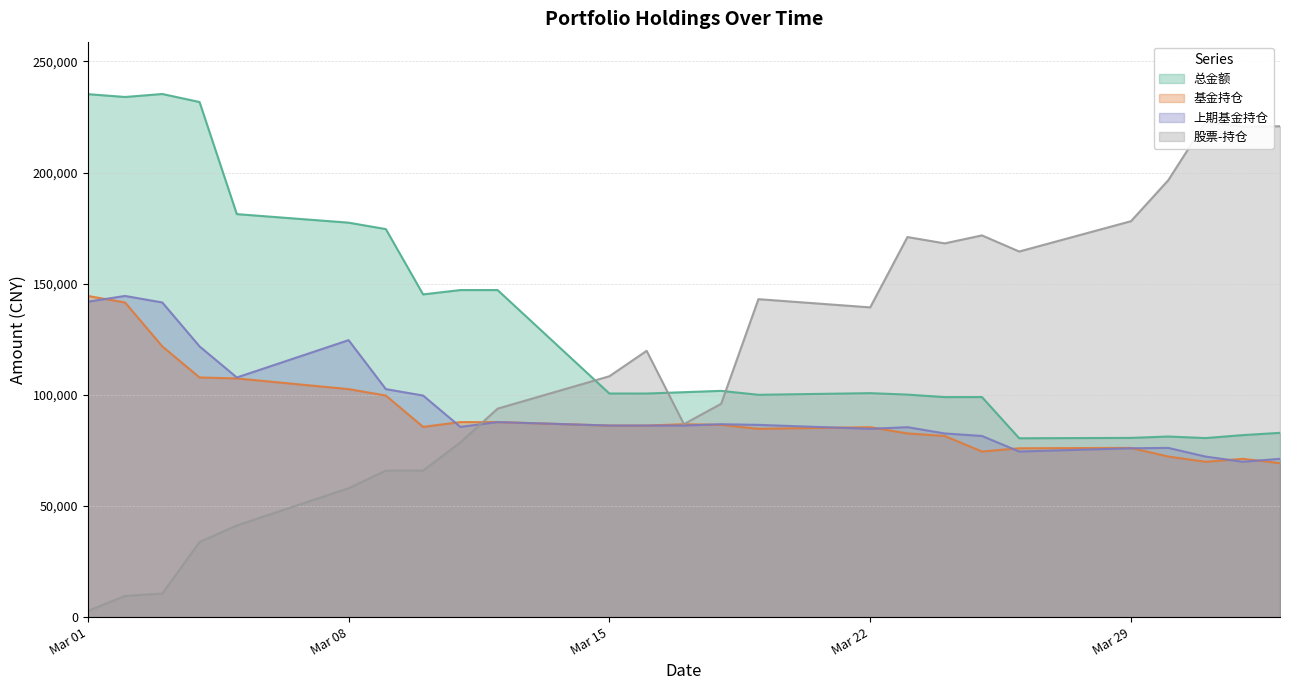

At which category is the sum across all series the highest?

2021-03-02